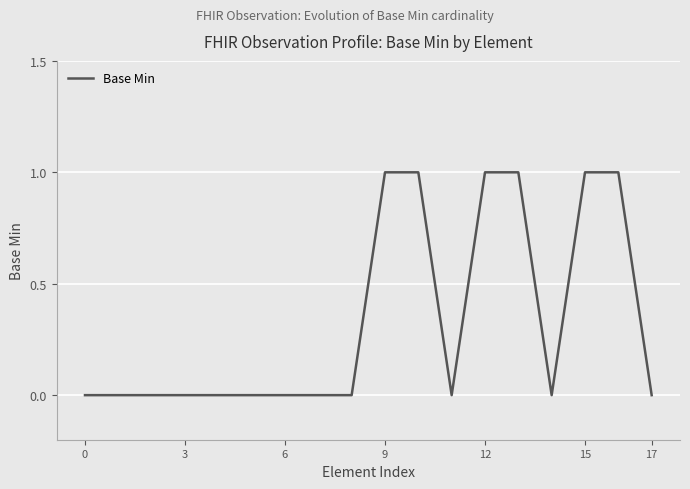

What is the sum of all values?

6